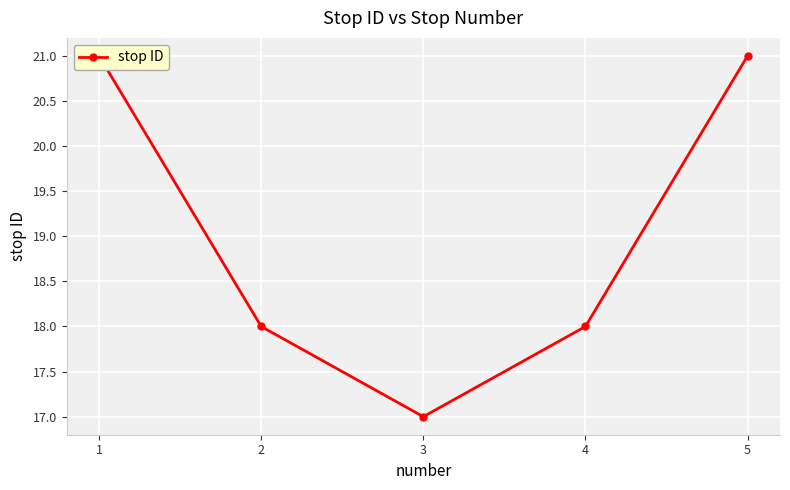

How many values are between 18 and 21?

4